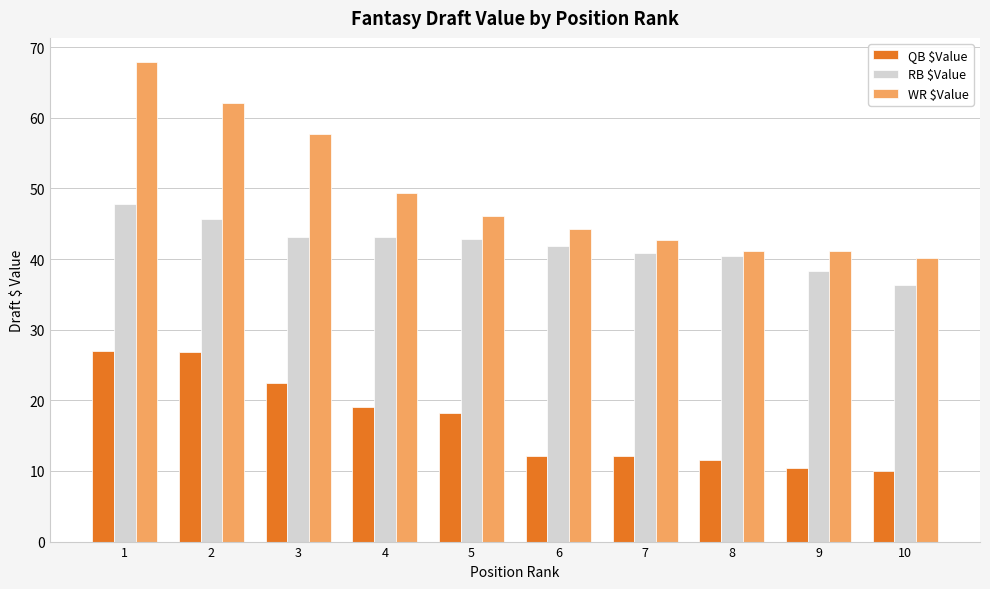

How many data points in QB $Value are less than 18?

5